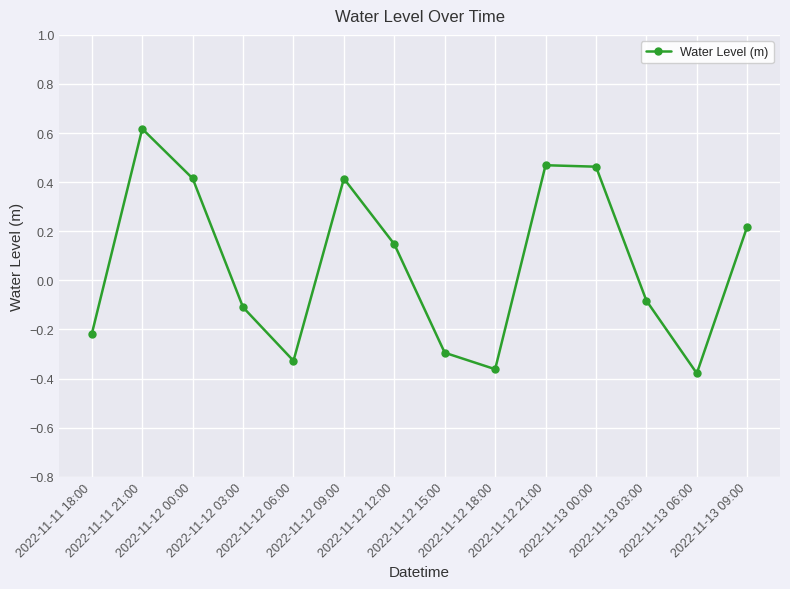

How many values are above zero?

7